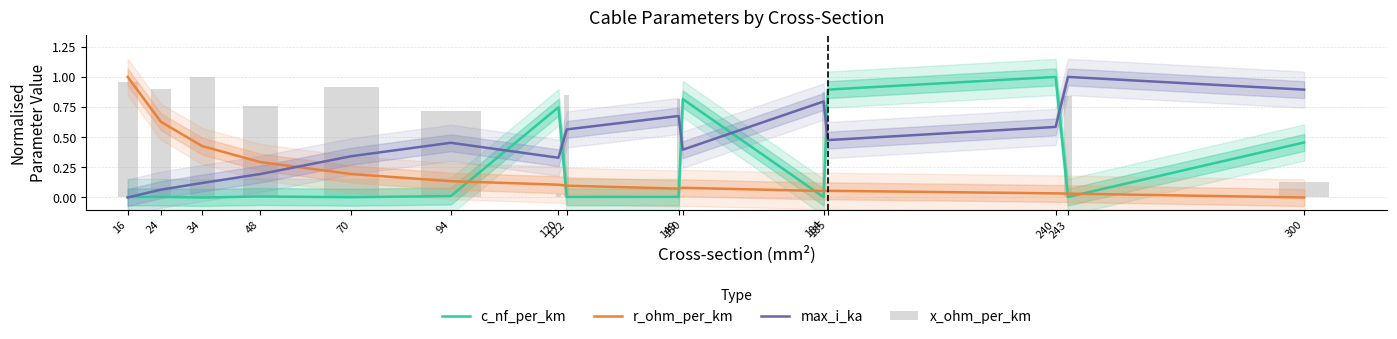

Is the value of r_ohm_per_km at 34 greater than the value of max_i_ka at 240?

No